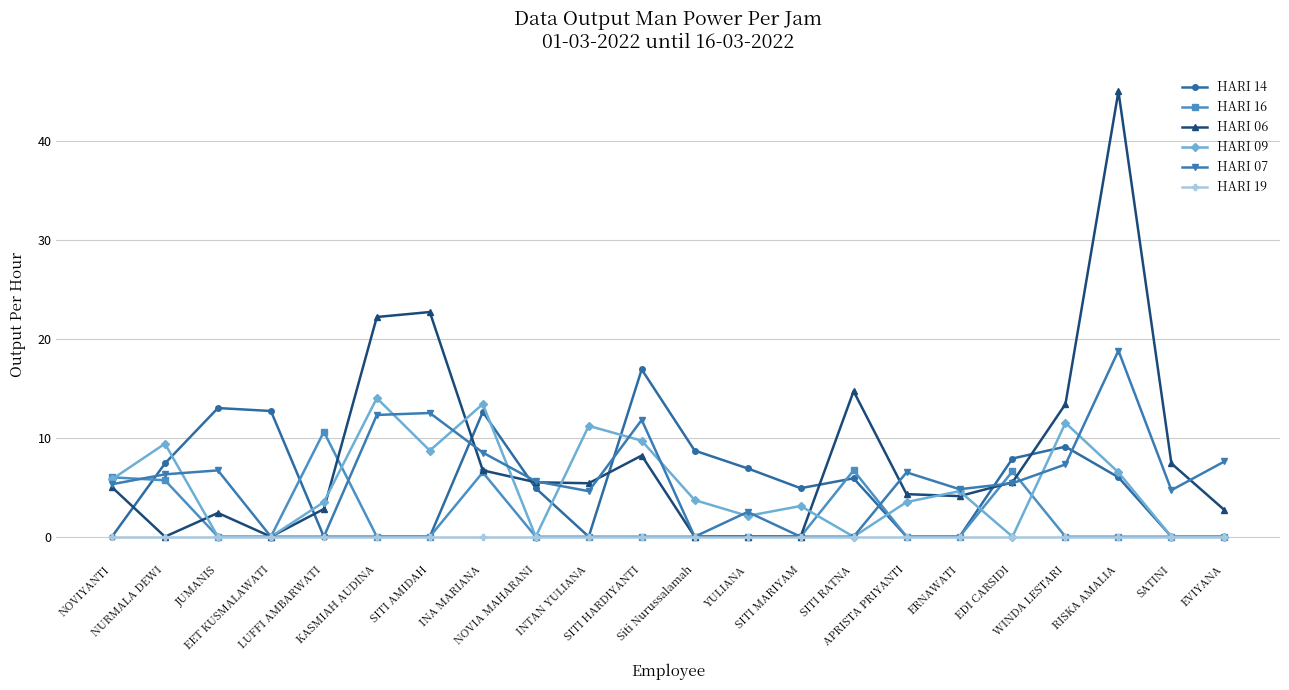

Rank the series by their maximum value, from highest to lowest.

HARI 06, HARI 07, HARI 14, HARI 09, HARI 16, HARI 19